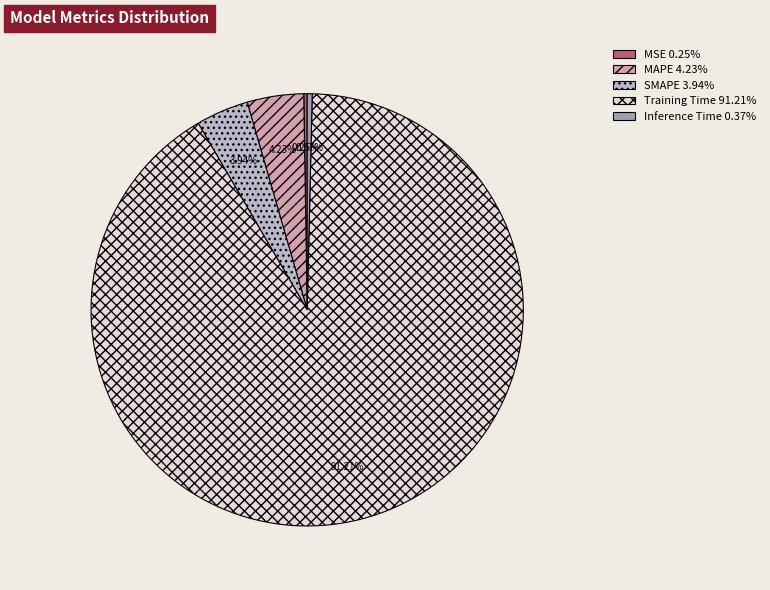

To the nearest percent, what is the difference between the MAPE and Inference Time slice percentages?

4%